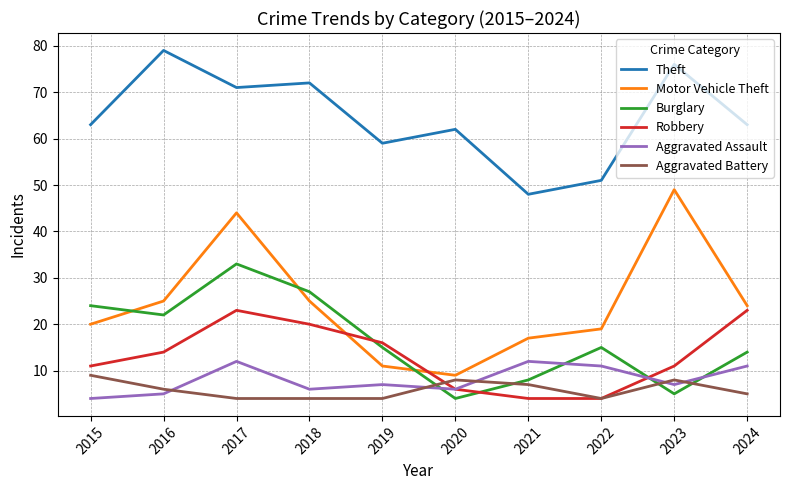

What are all the series names shown in the legend?

Theft, Motor Vehicle Theft, Burglary, Robbery, Aggravated Assault, Aggravated Battery